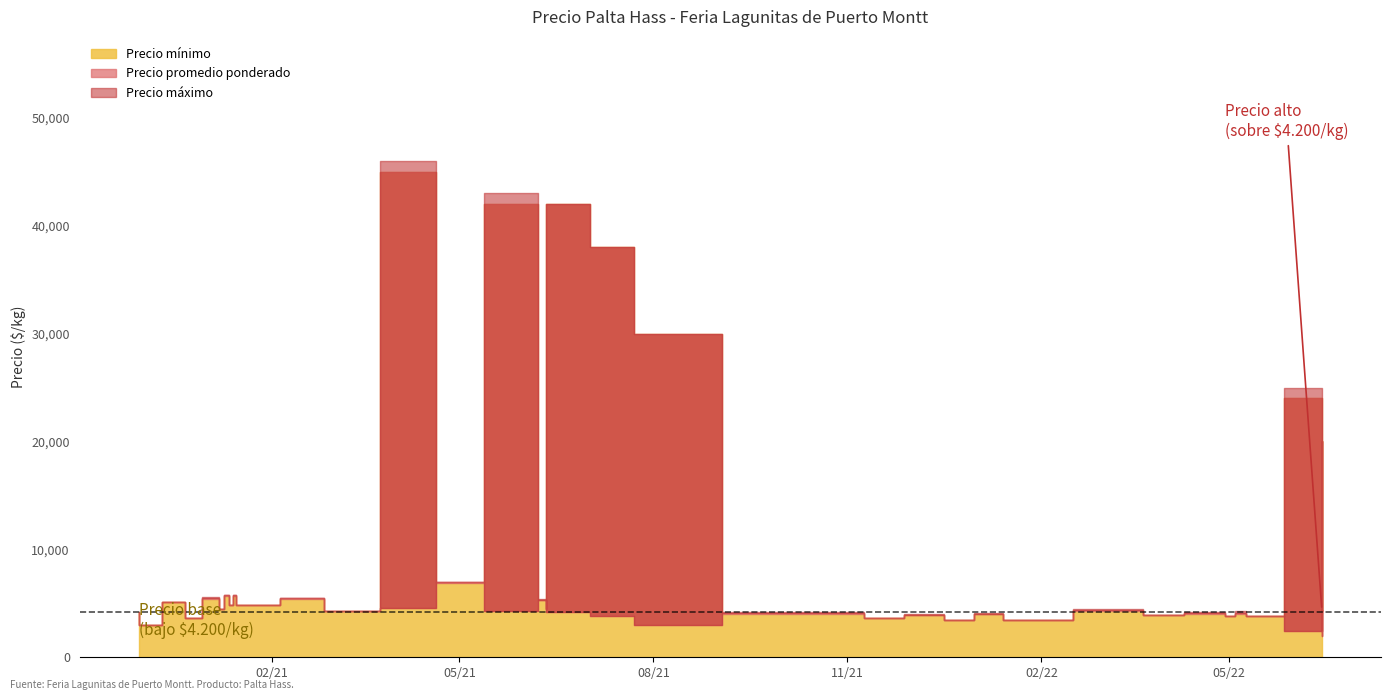

At which label does Precio minimo reach its peak?

2021-04-20